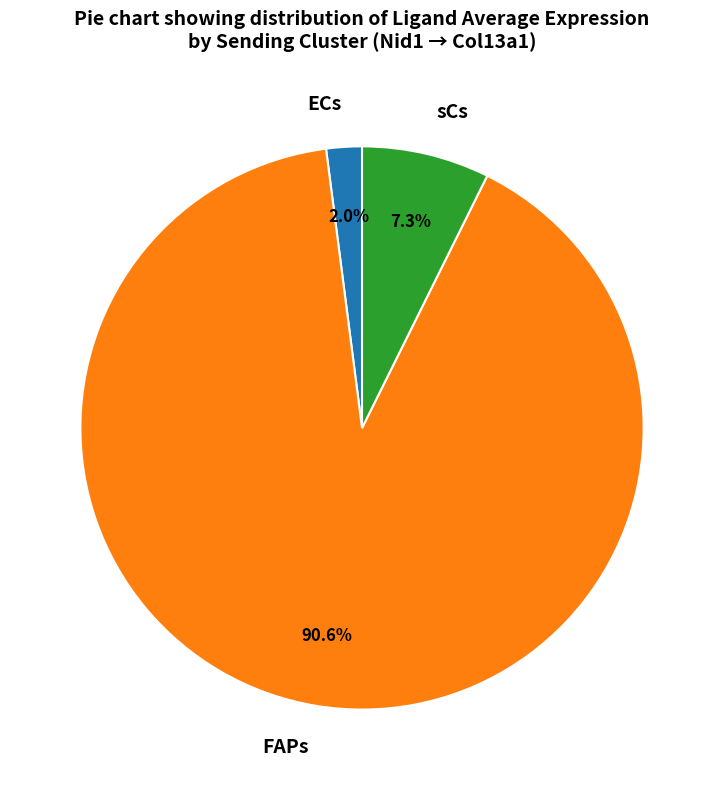

To the nearest percent, what is the average slice percentage?

33%